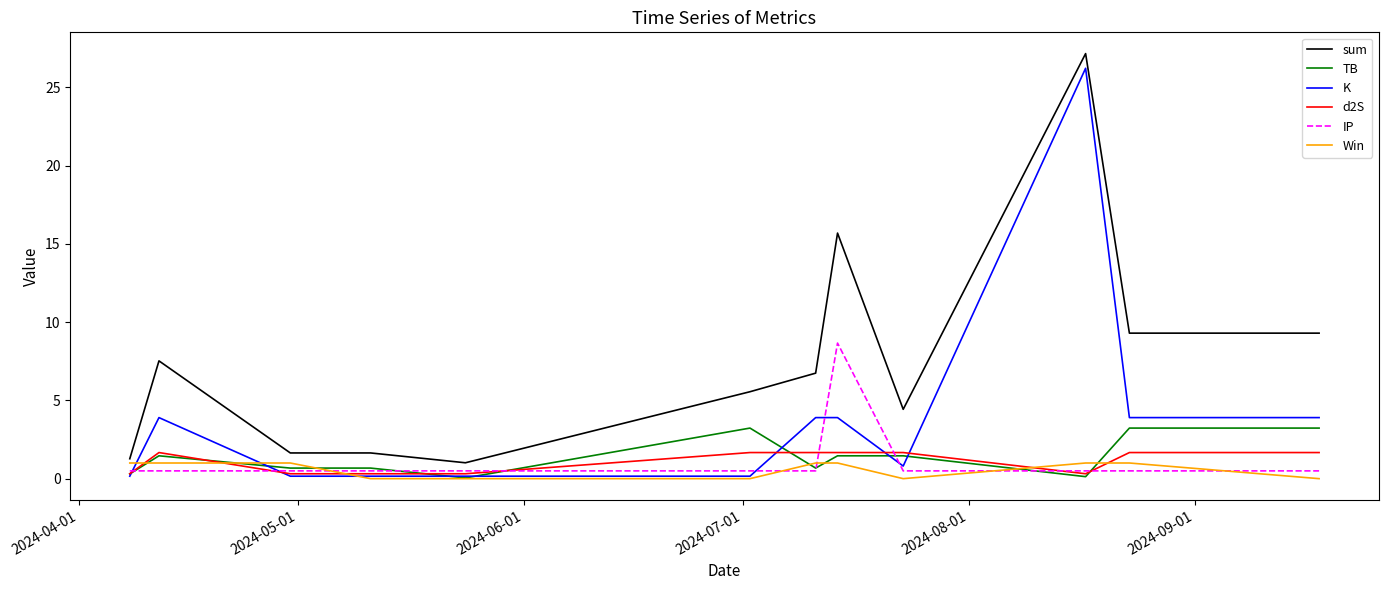

At how many categories does at least one series exceed 16?

1